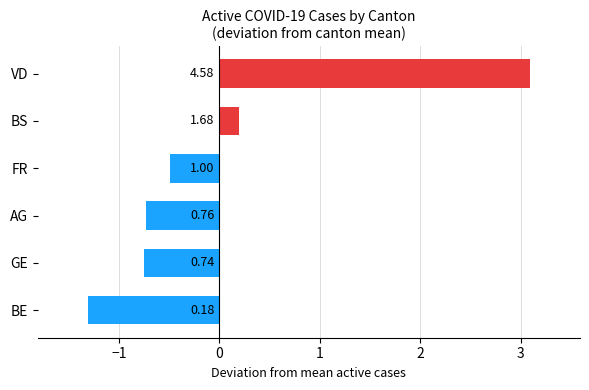

How many bars are there in total?

6